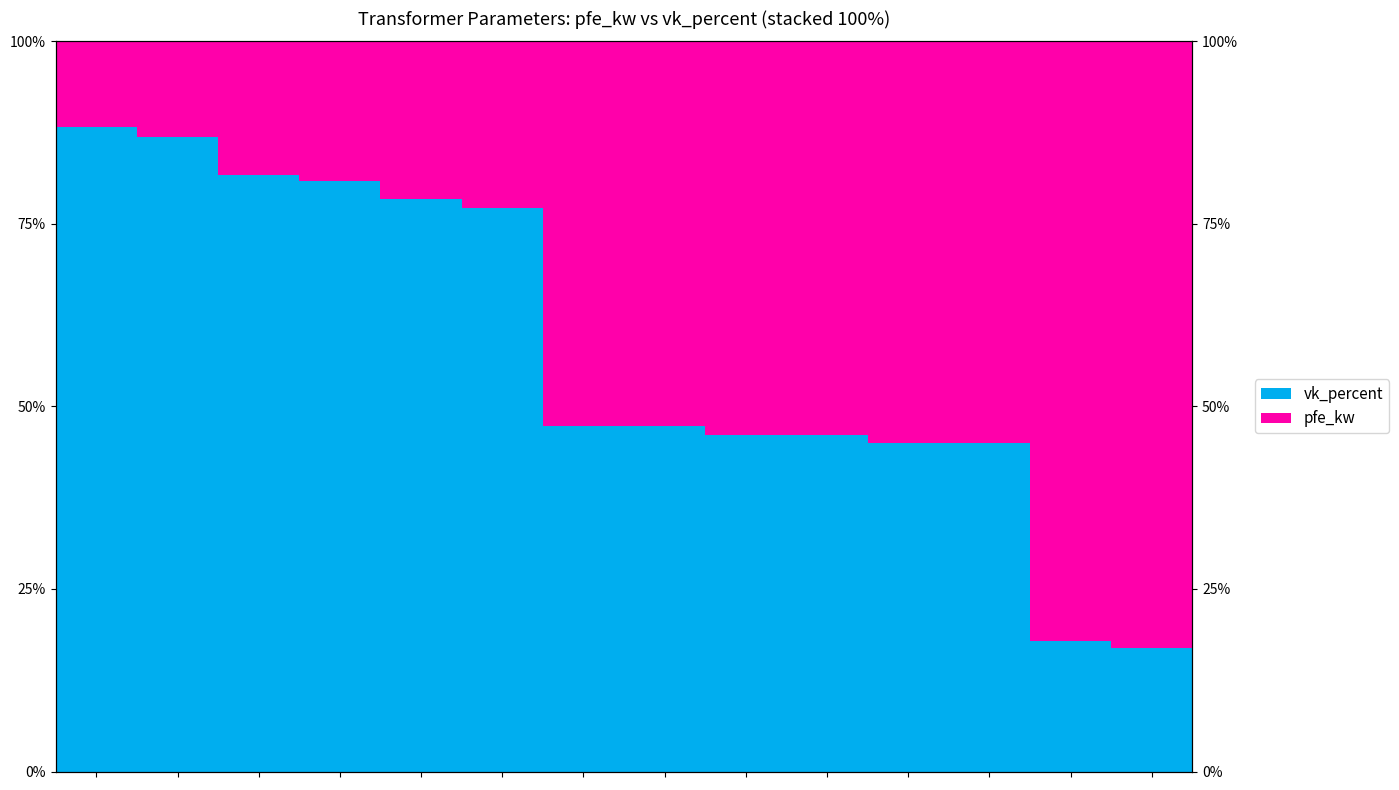

What is the difference between the maximum and minimum values in the pfe_kw series?

71.3